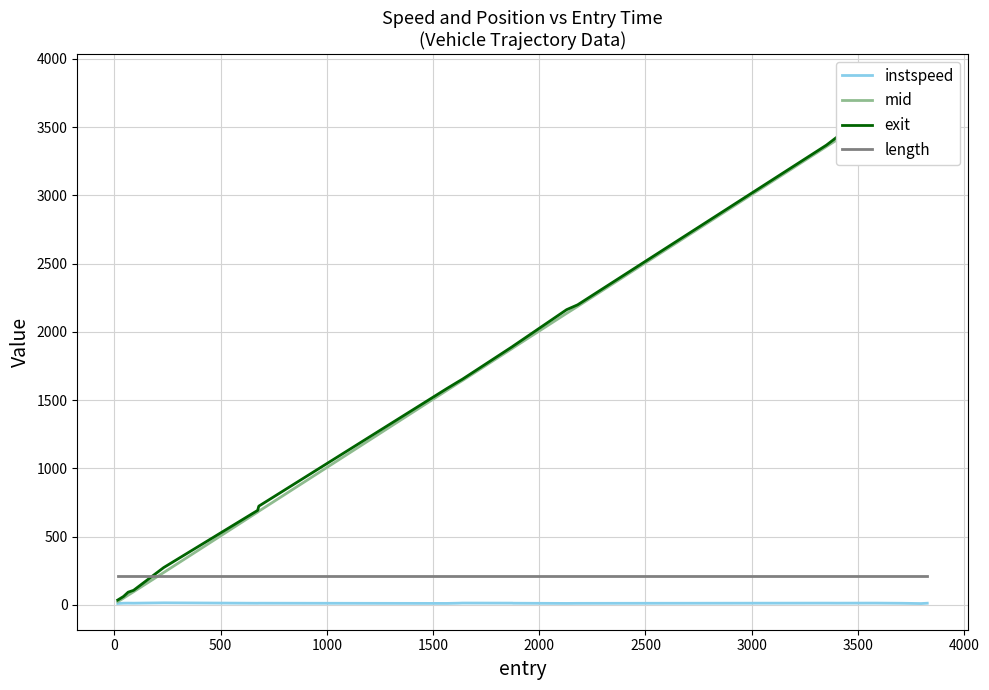

Which series has the largest total across all categories?

exit